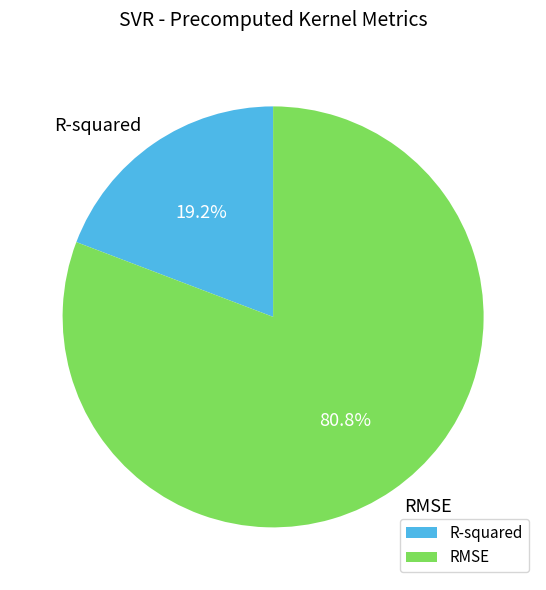

Is RMSE the majority of the pie?

Yes